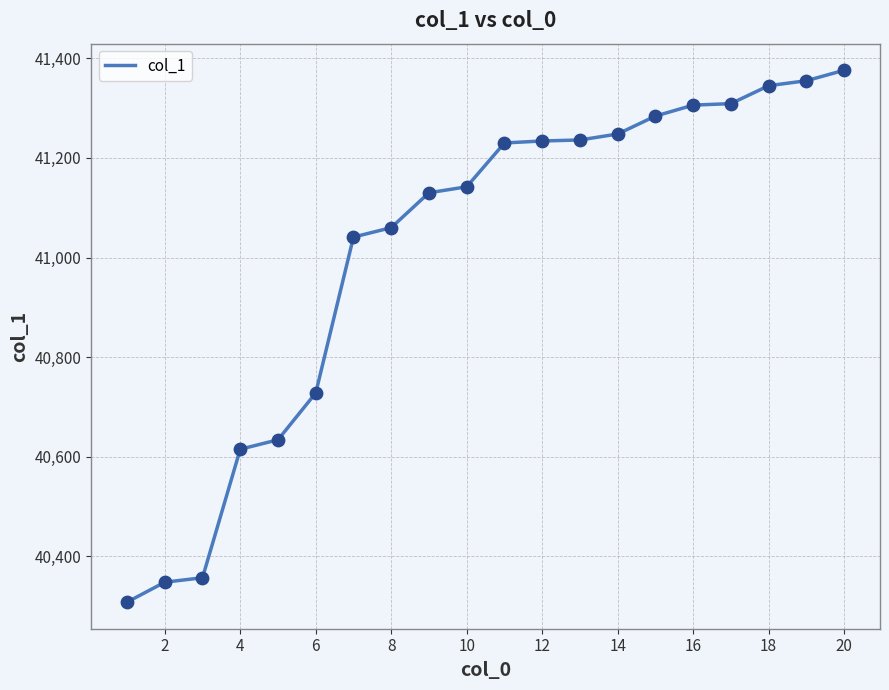

What is the greatest value displayed?

41376